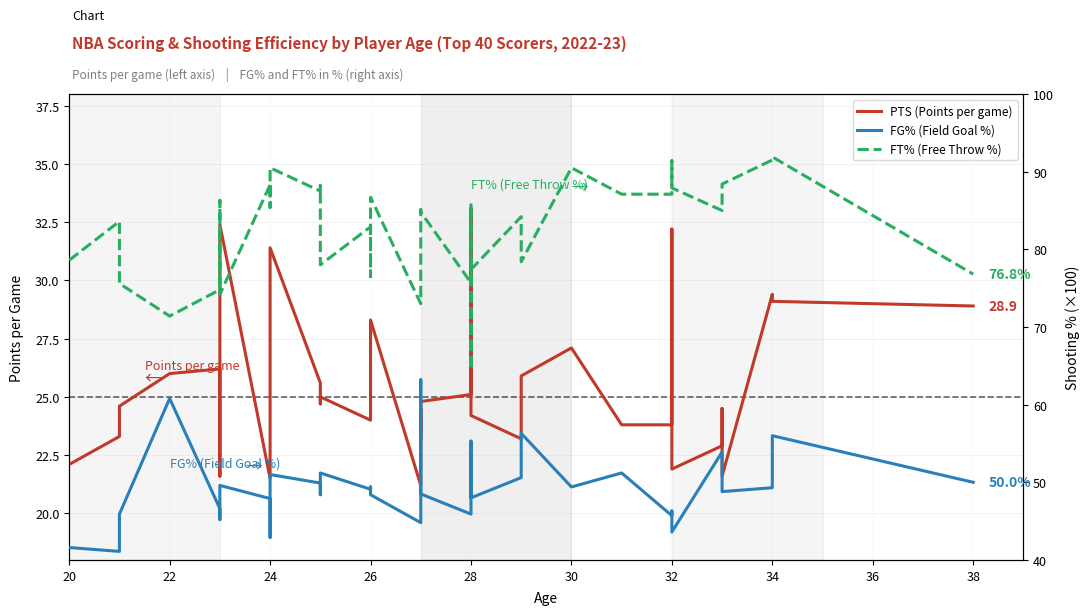

How many categories are shown in the chart?

40